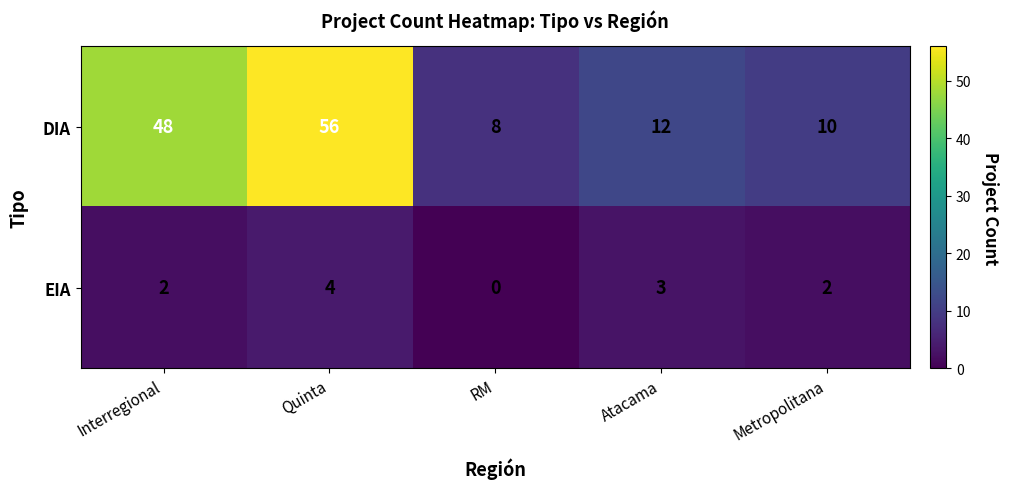

At which label is DIA closest to 32?

Interregional